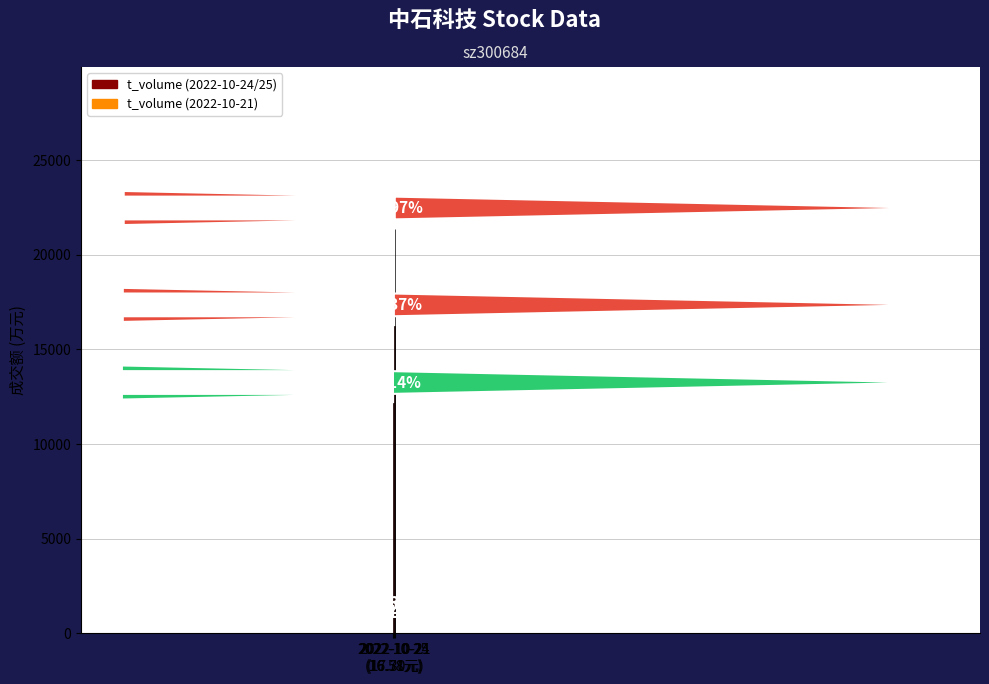

What is the difference between the maximum and minimum values?

9219